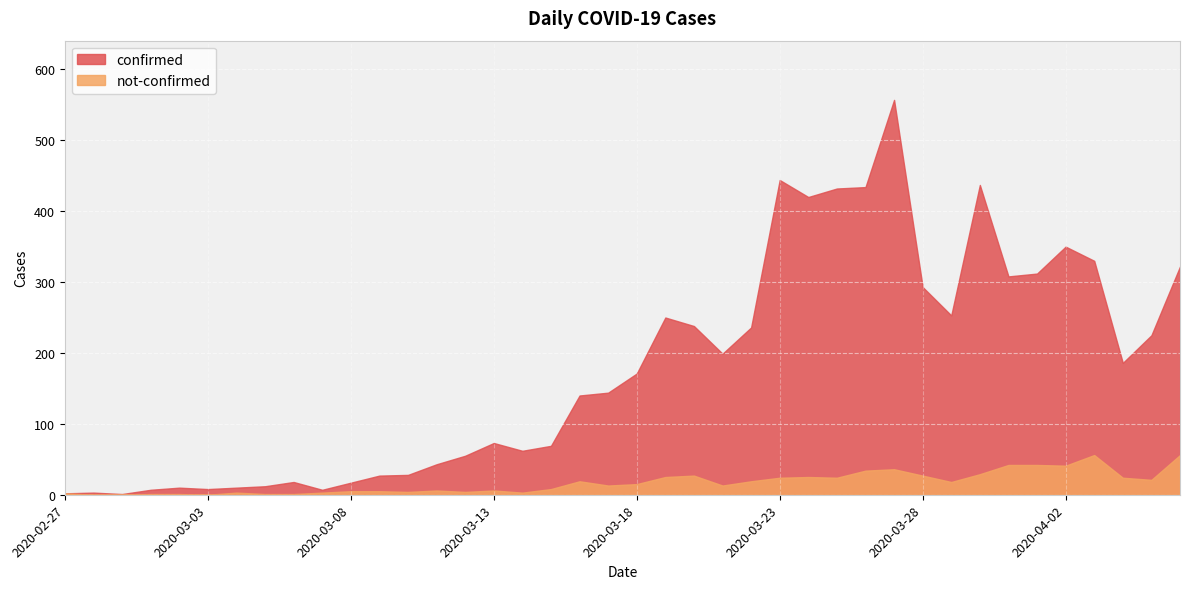

What is the value of the confirmed point at the 21st from the left?

171